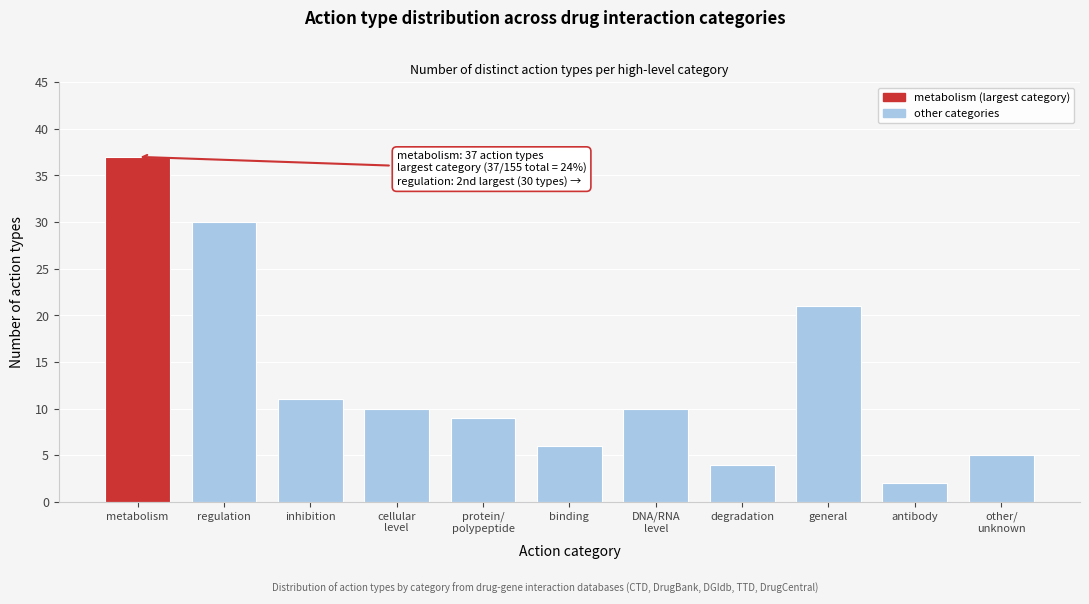

Reading right to left, transcribe all the data shown in this chart.

5	2	21	4	10	6	9	10	11	30	37